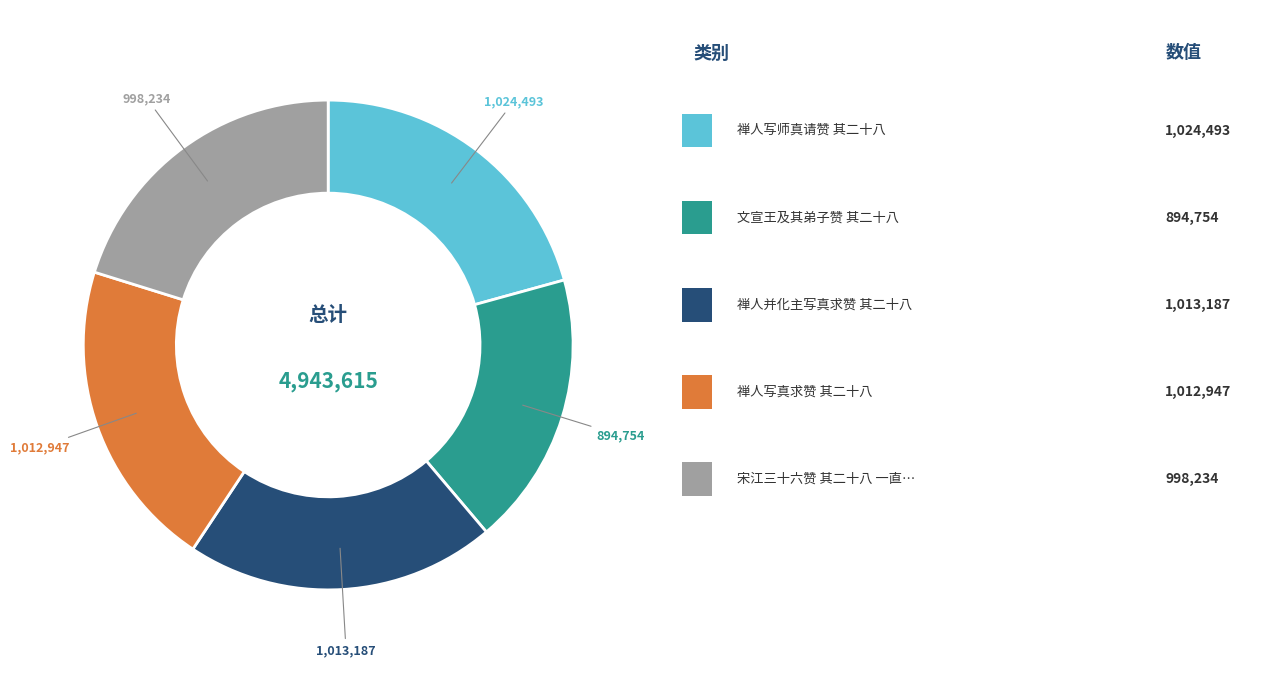

Is there any slice that represents more than half of the pie?

No